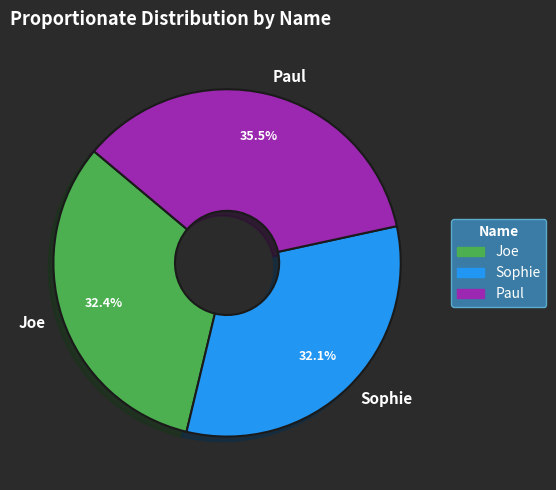

What percentage is NOT represented by Sophie?

67.9%